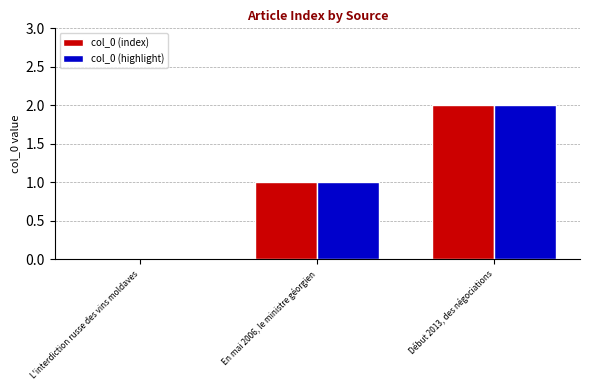

At which category is the sum across all series the highest?

Début 2013, des négociations